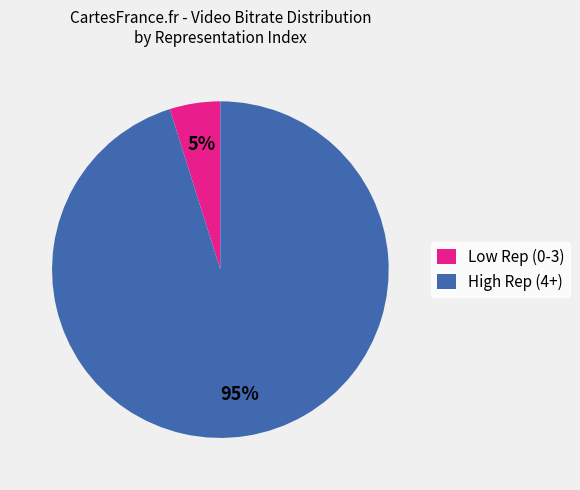

Does Low Rep (0-3) represent more than half of the total?

No